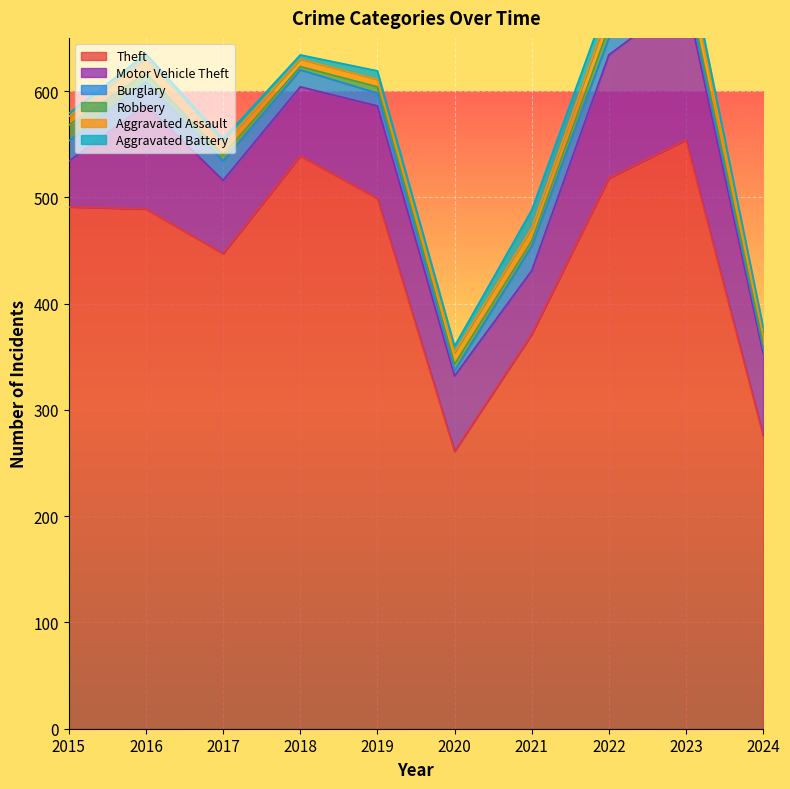

Reading left to right, list all the values displayed in this chart.

Theft: 491	489	447	539	499	261	371	518	554	276
Motor Vehicle Theft: 43	98	69	65	87	71	60	116	134	77
Burglary: 19	22	18	16	12	5	23	16	9	5
Robbery: 15	8	6	3	6	6	5	10	7	4
Aggravated Assault: 8	13	10	7	7	11	12	15	19	11
Aggravated Battery: 3	5	5	4	8	6	17	13	11	5